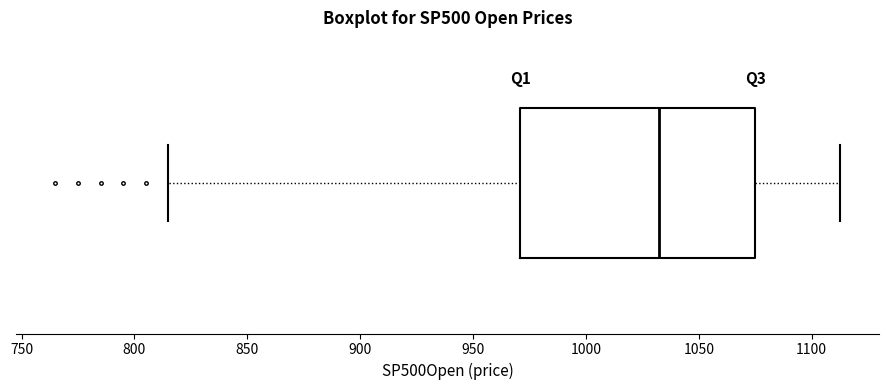

Read this box plot against the x-axis: the position of the median line, the range covered by the box, and the ends of both whiskers. The values are not printed on the chart, so give them approximately, as read against the axis.

median 1035, box 970 to 1075, whiskers 815 to 1110